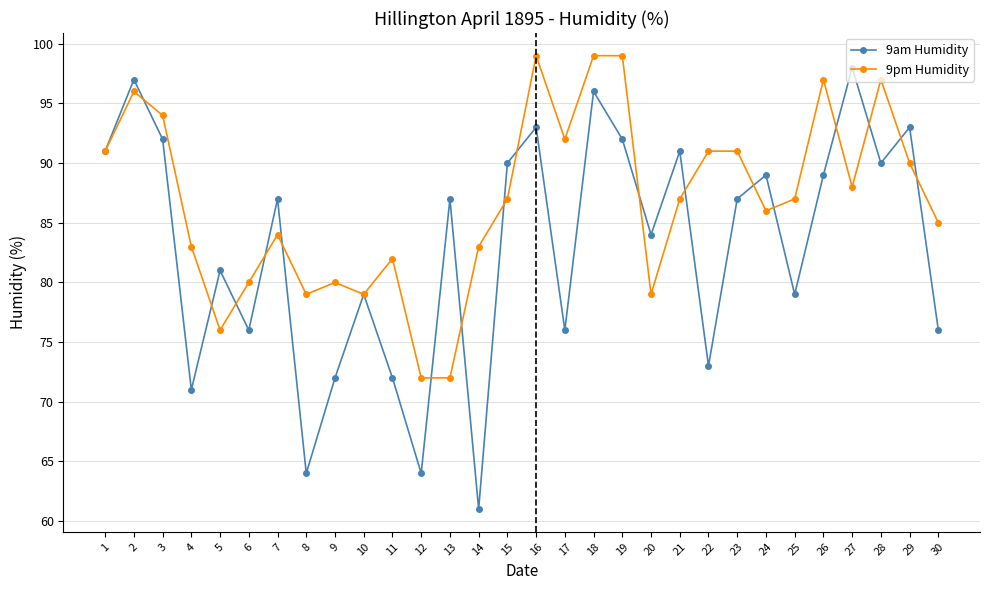

Reading right to left, list all the values displayed in this chart.

9am Humidity: 30=76	29=93	28=90	27=98	26=89	25=79	24=89	23=87	22=73	21=91	20=84	19=92	18=96	17=76	16=93	15=90	14=61	13=87	12=64	11=72	10=79	9=72	8=64	7=87	6=76	5=81	4=71	3=92	2=97	1=91
9pm Humidity: 30=85	29=90	28=97	27=88	26=97	25=87	24=86	23=91	22=91	21=87	20=79	19=99	18=99	17=92	16=99	15=87	14=83	13=72	12=72	11=82	10=79	9=80	8=79	7=84	6=80	5=76	4=83	3=94	2=96	1=91